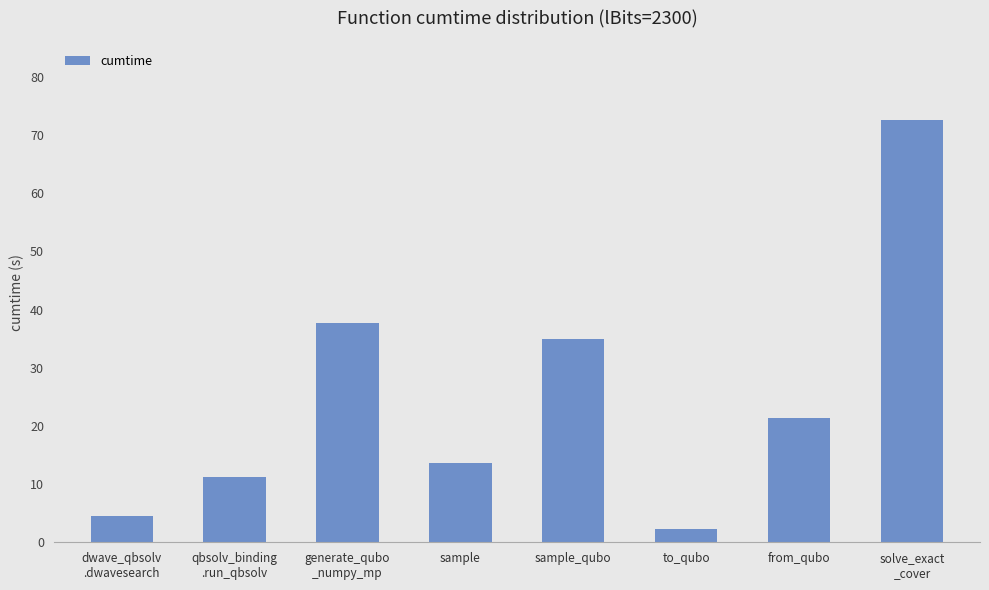

The value at sample_qubo is 35.0. True or false?

True